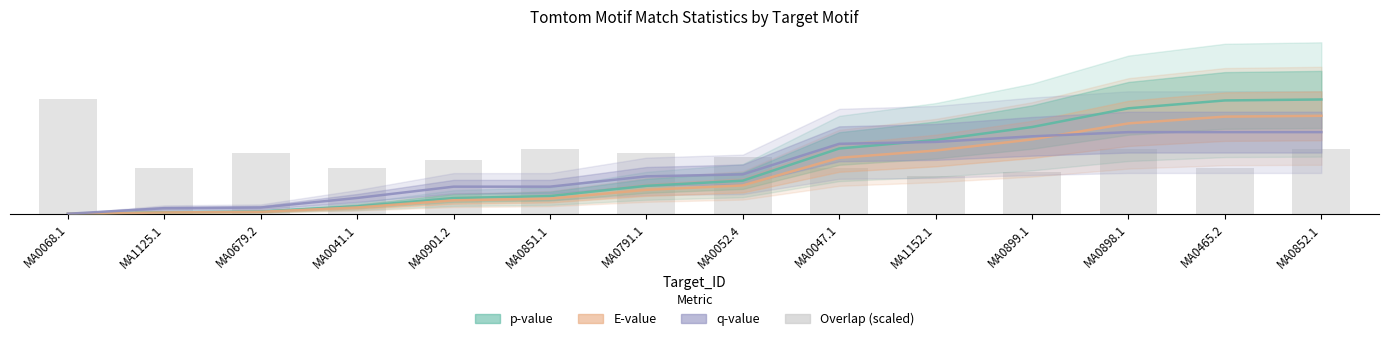

What is the sum of the q-value values at MA1152.1 and MA0901.2?

3.0